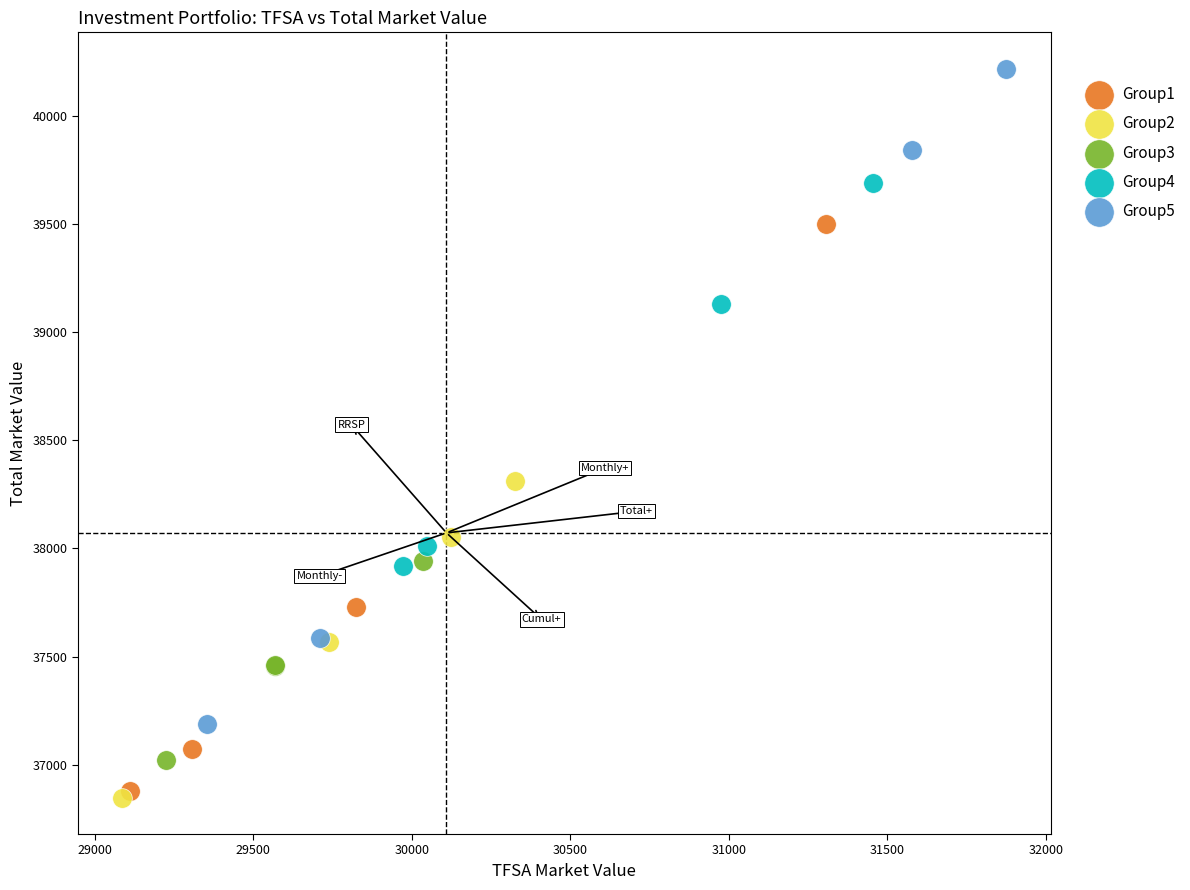

Which series has the largest Y range (max minus min)?

Group5